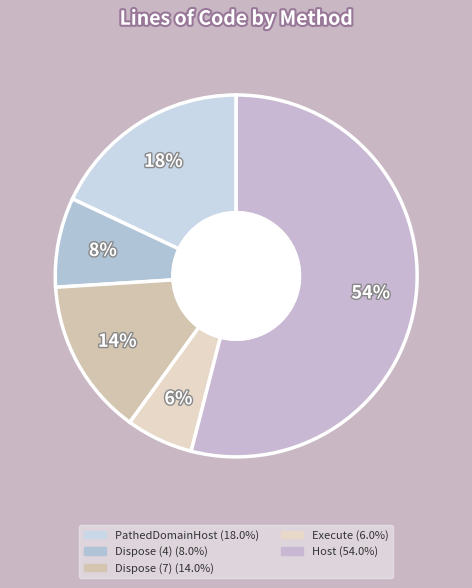

Count the number of slices in the pie.

5